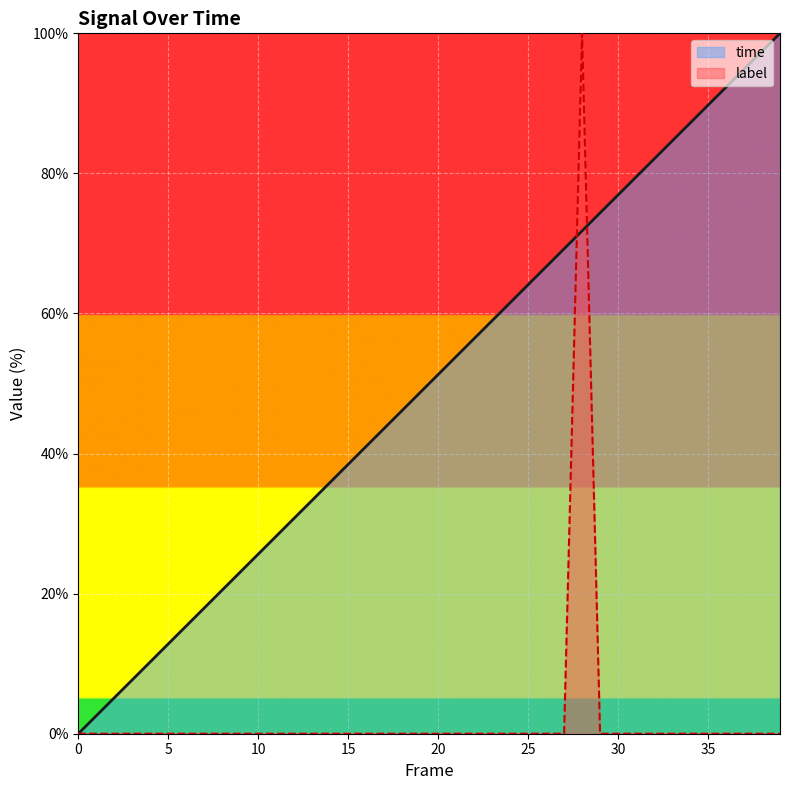

At which label does time first exceed 51?

20